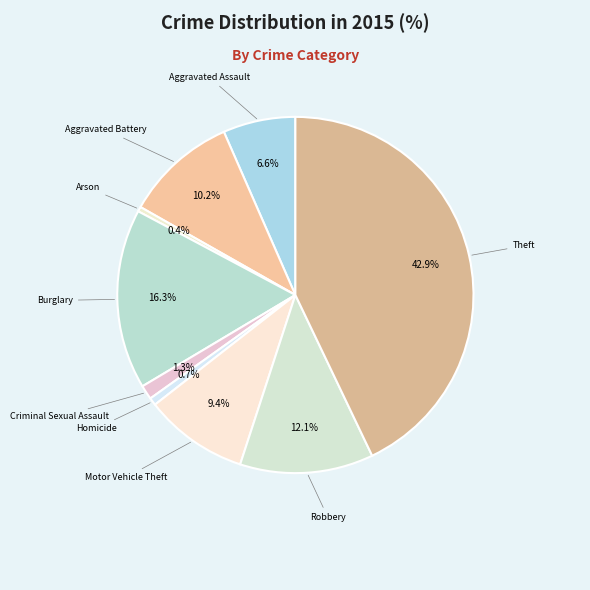

What is the smallest slice in the pie chart?

Arson